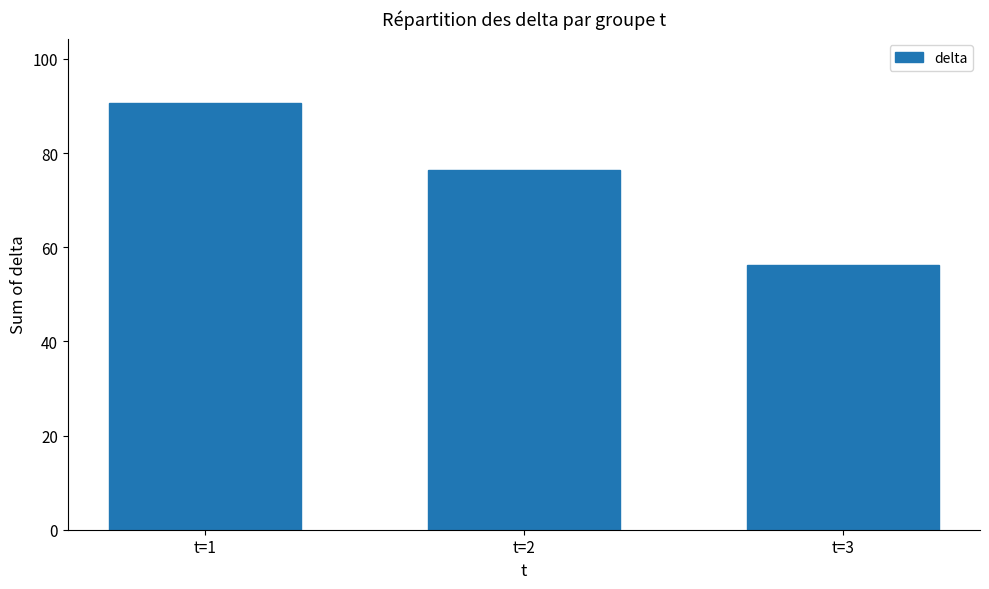

The value at t=3 is 12.2. True or false?

False